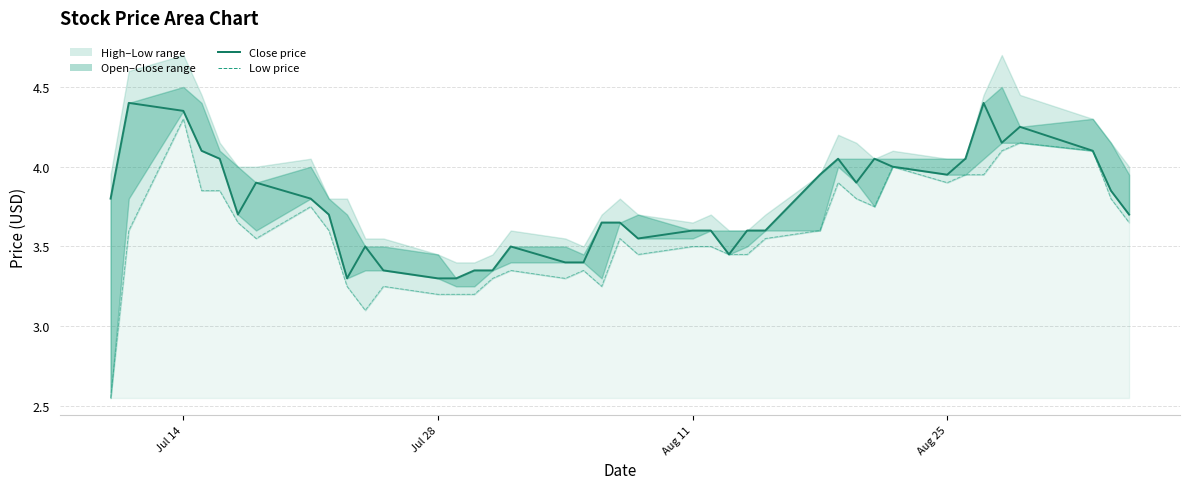

True or false: open and low intersect in this chart.

False